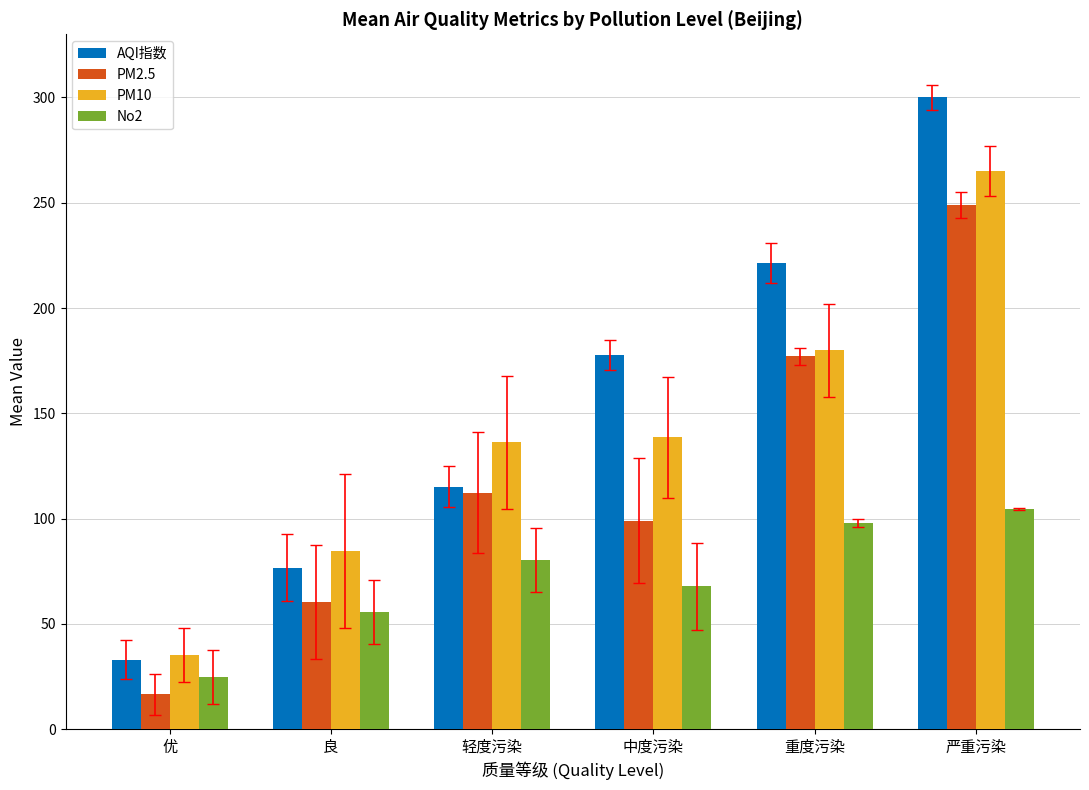

At how many categories does at least one series exceed 75?

5